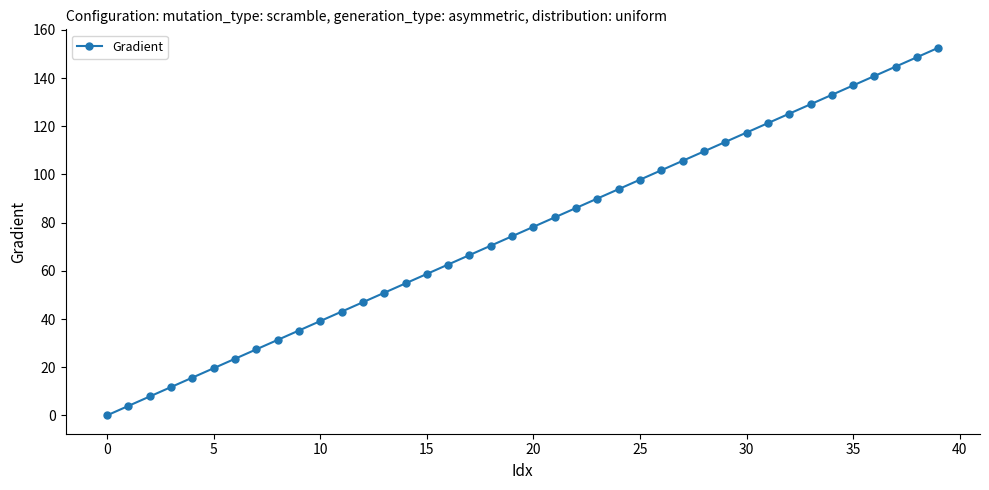

What is the sum of all values?

3052.8